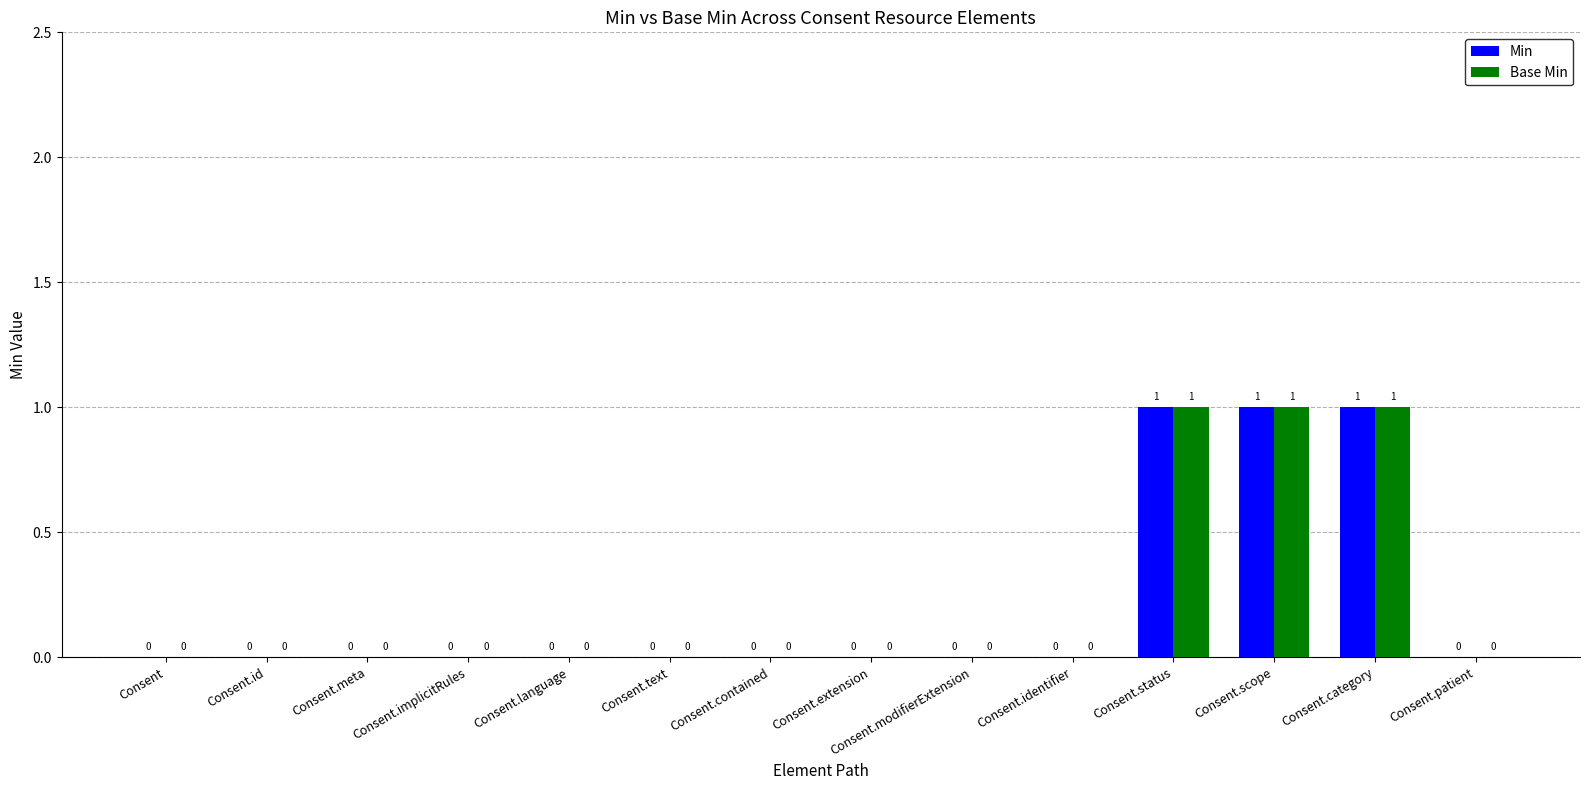

Is it true that Min equals -1 at Consent.modifierExtension?

False